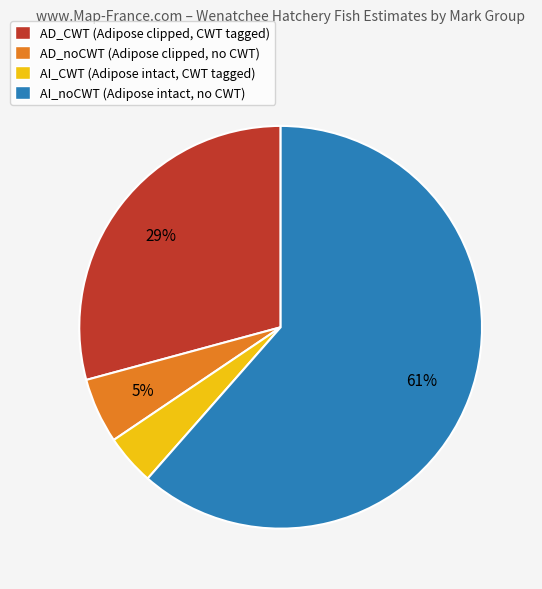

What is the smallest slice in the pie chart?

AI_CWT